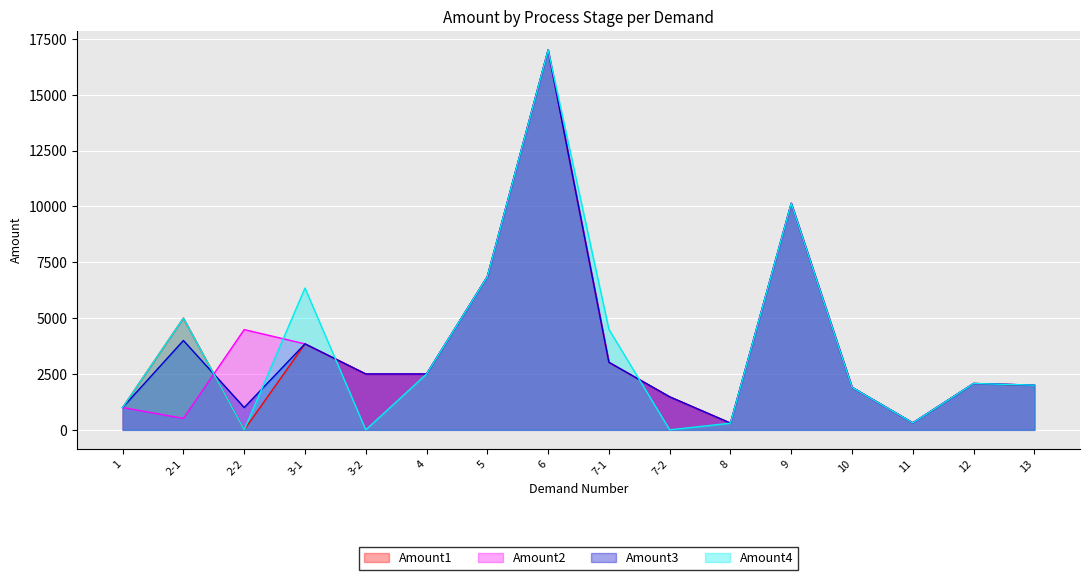

Is the value of Amount2 at 5 greater than the value of Amount3 at 11?

Yes